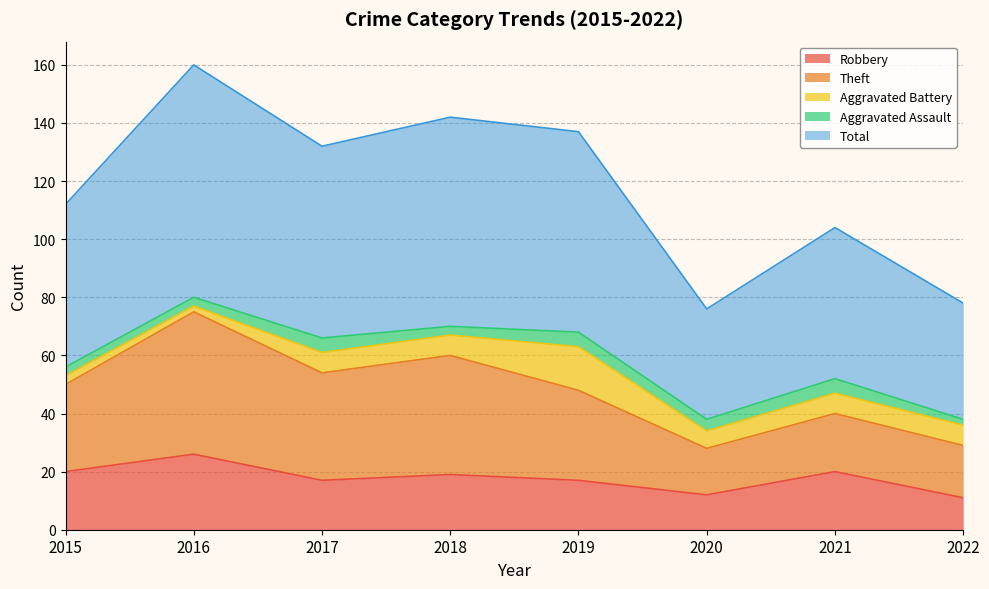

Which series changed the most between 2015 and 2019?

Total